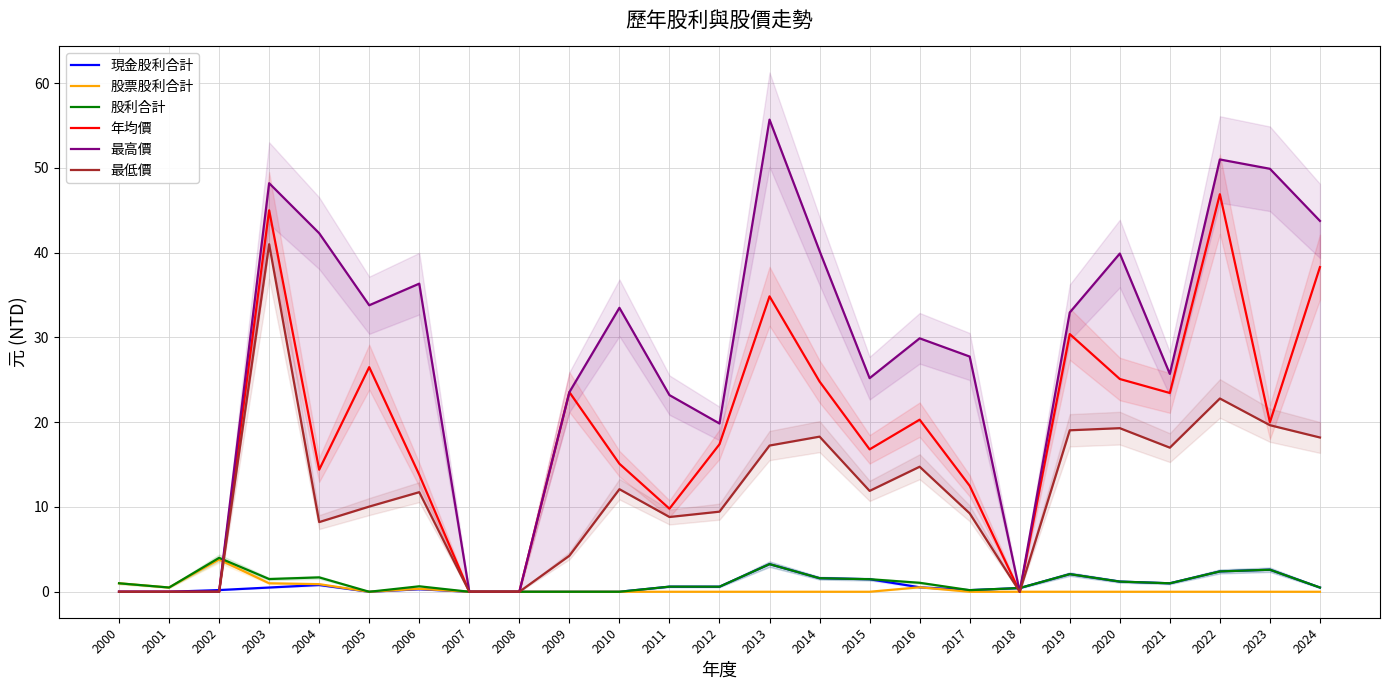

What are all the series names shown in the legend?

現金股利合計, 股票股利合計, 股利合計, 年均價, 最高價, 最低價